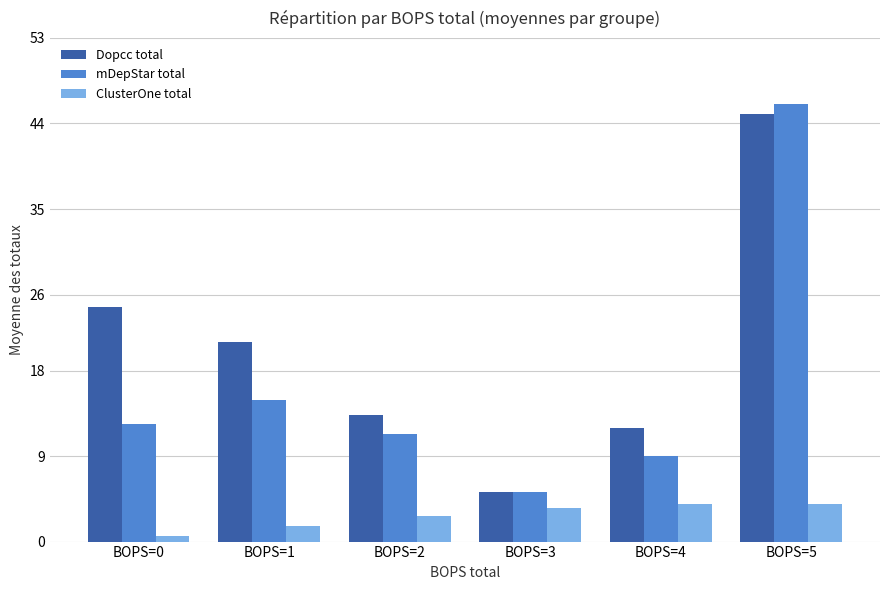

Which category has the lowest value across all series?

BOPS=0